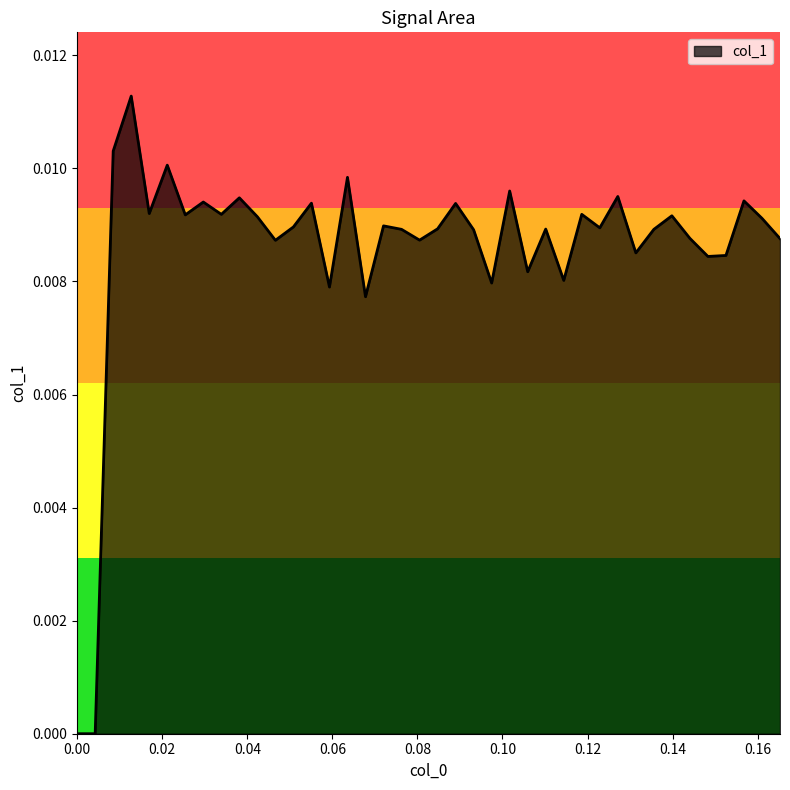

At which category does the data reach its first local peak?

0.0127119